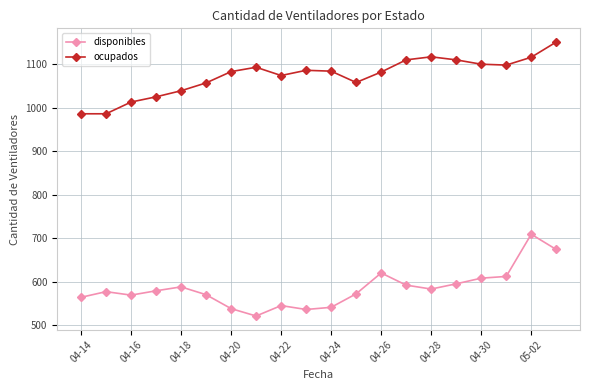

True or false: ocupados and disponibles intersect in this chart.

False